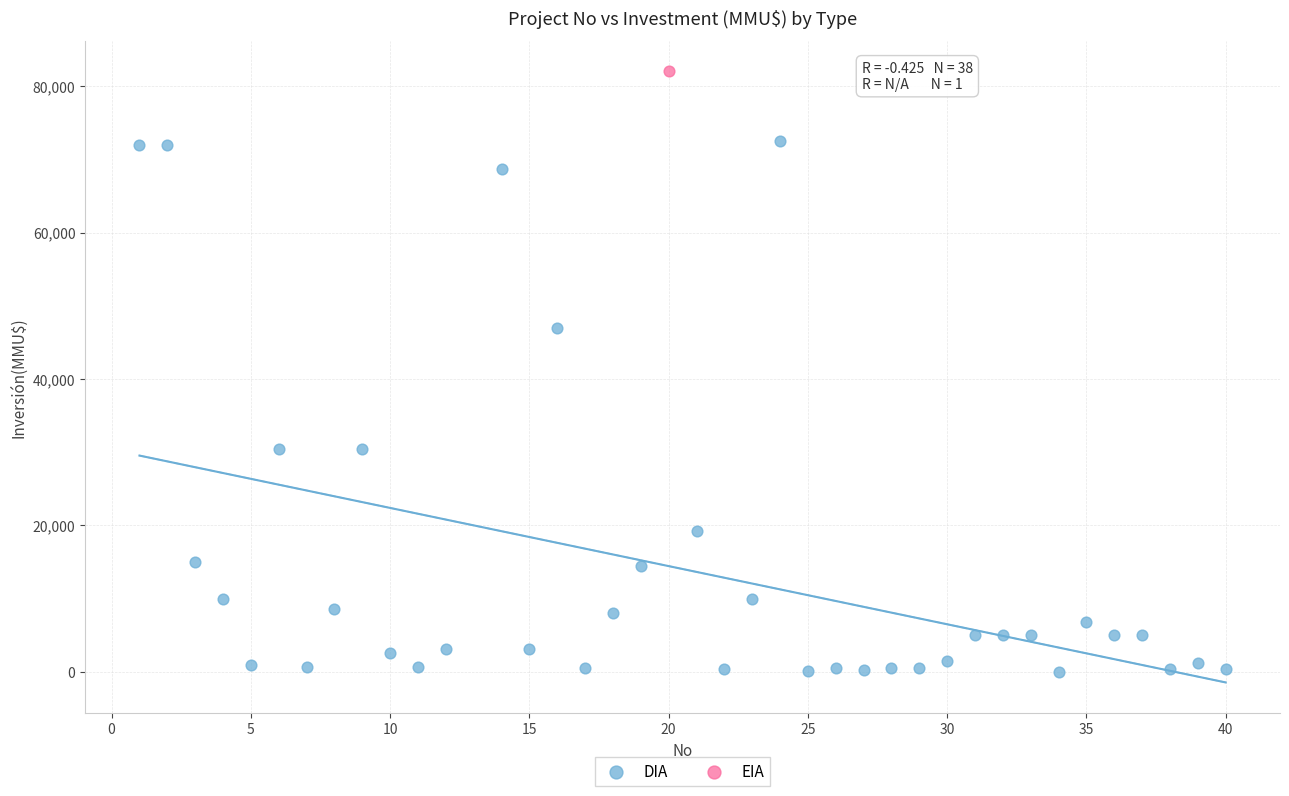

What are all the series names shown in the legend?

DIA, EIA